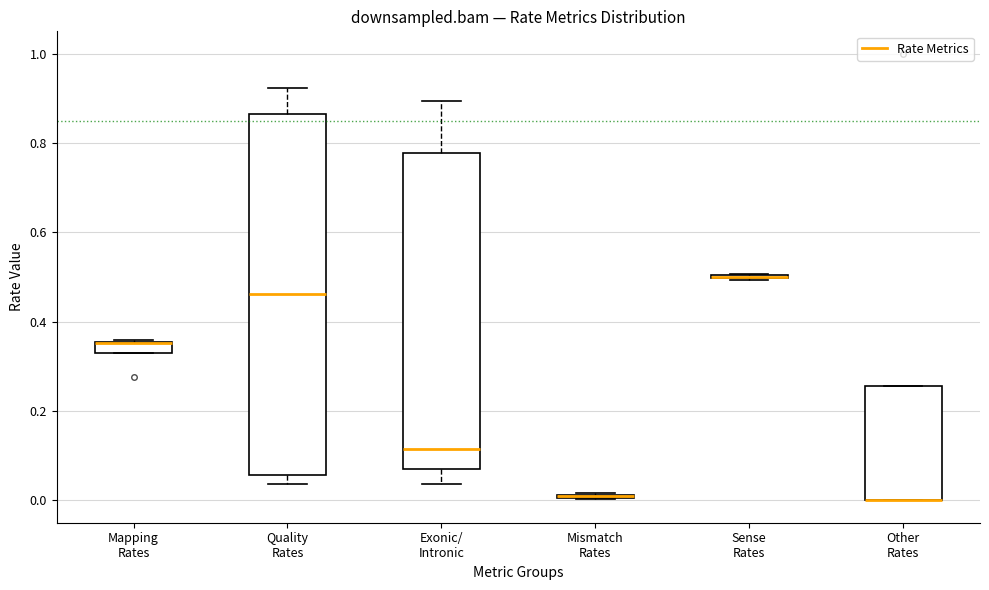

Where does the median line of the box for Quality Rates sit on the y-axis? The values are not printed on the chart, so give them approximately, as read against the axis.

0.46